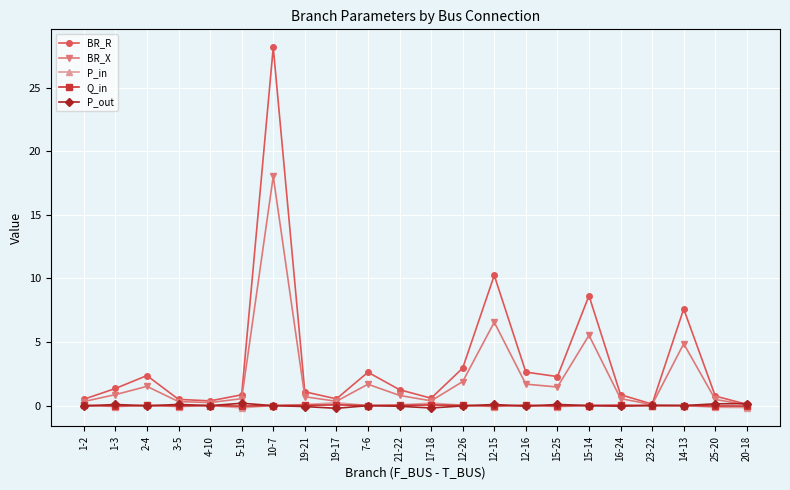

What is the smallest value displayed?

-0.2